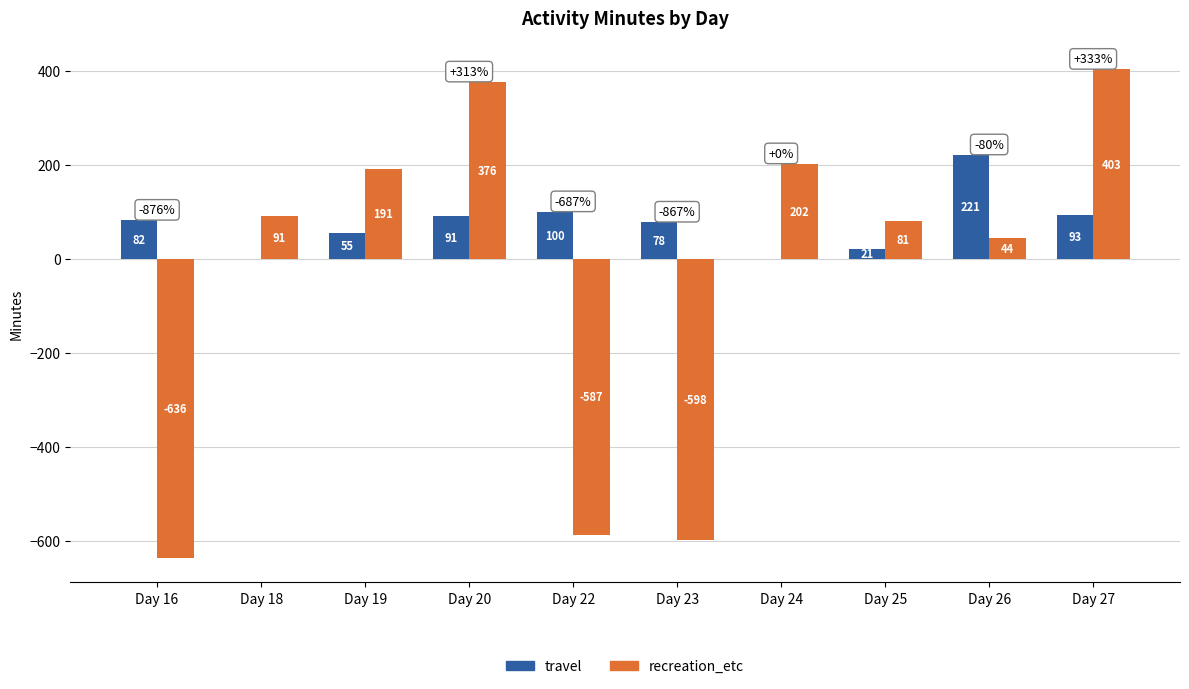

The value of recreation_etc at Day 18 is 91. True or false?

True